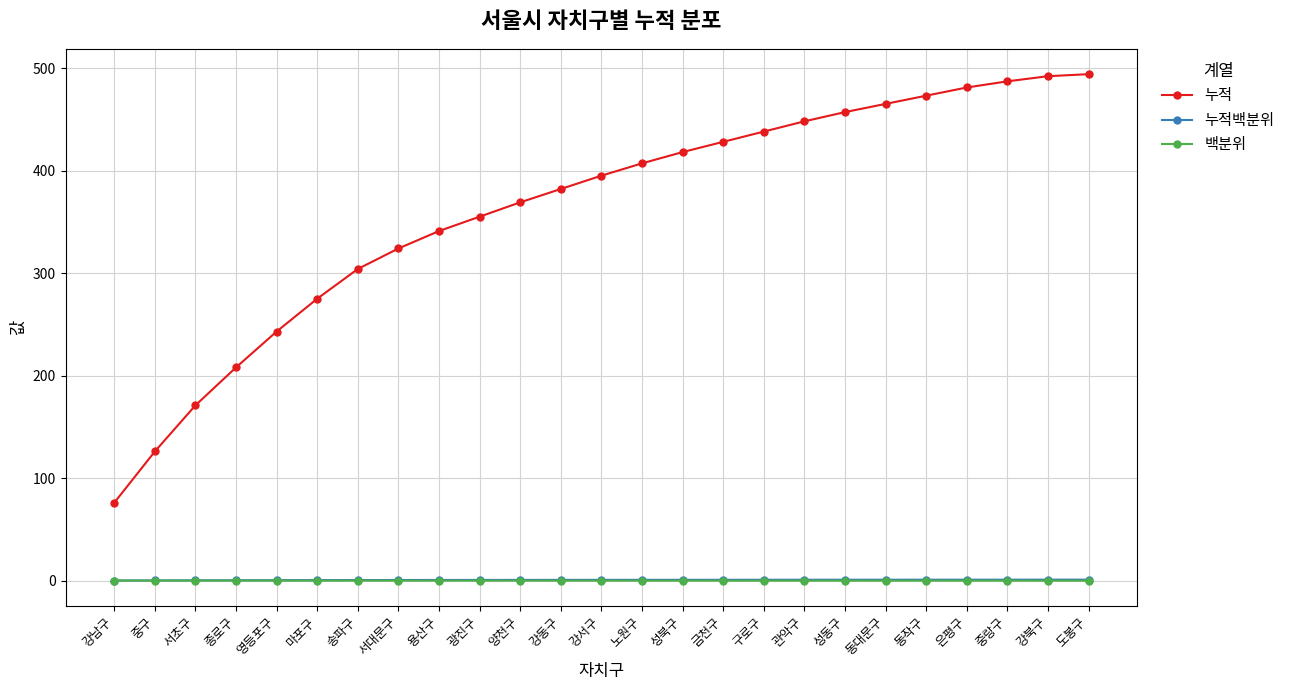

At which label does 누적 reach its minimum?

강남구